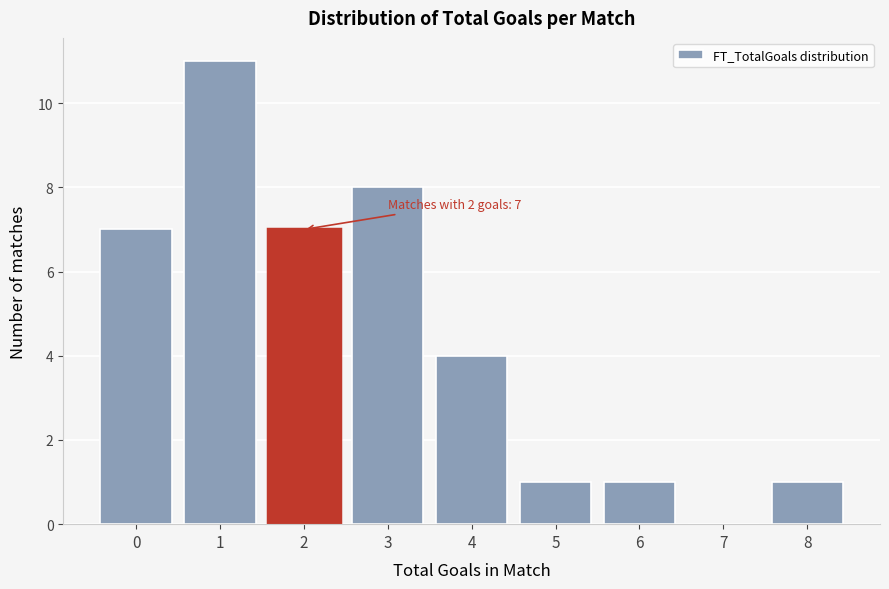

Reading left to right, extract all data points from this chart.

0=7	1=11	2=7	3=8	4=4	5=1	6=1	7=0	8=1